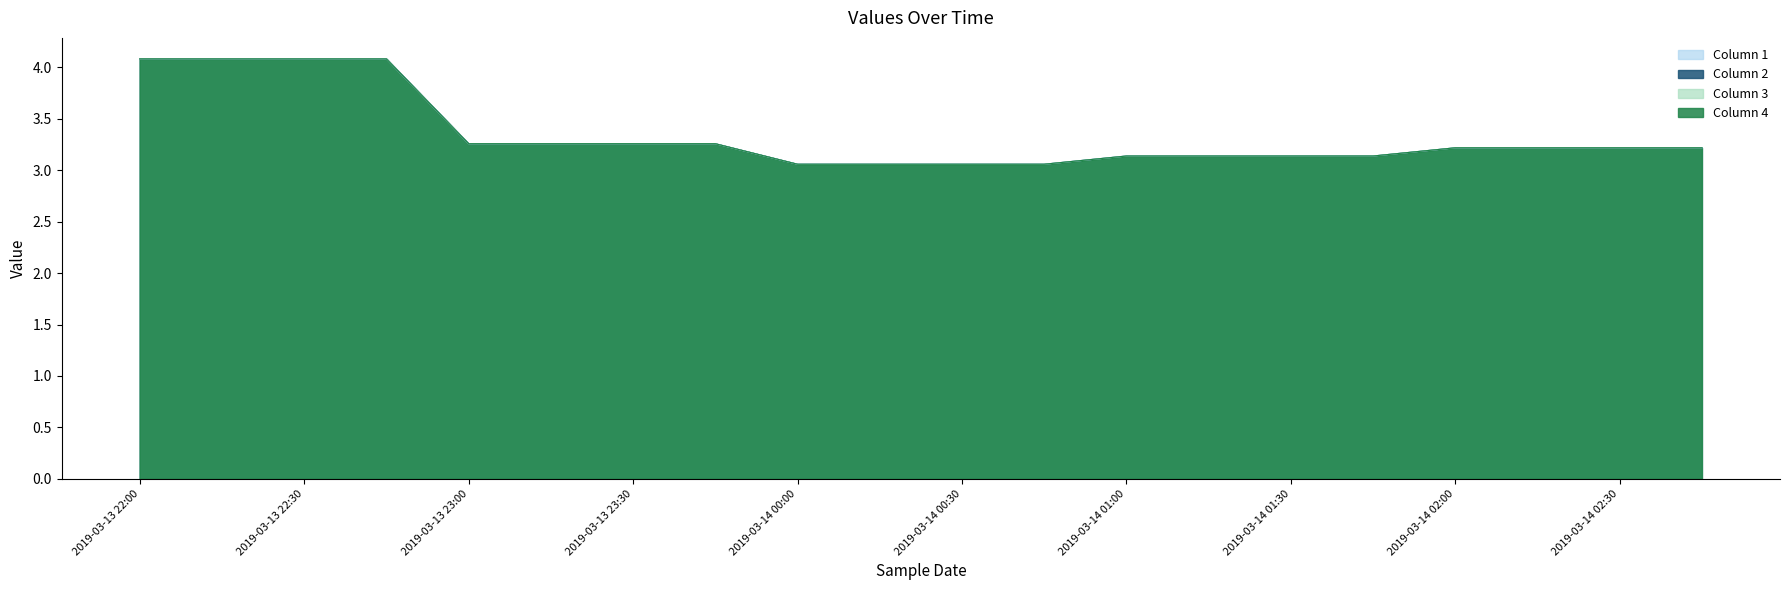

How many distinct data groups are displayed?

4